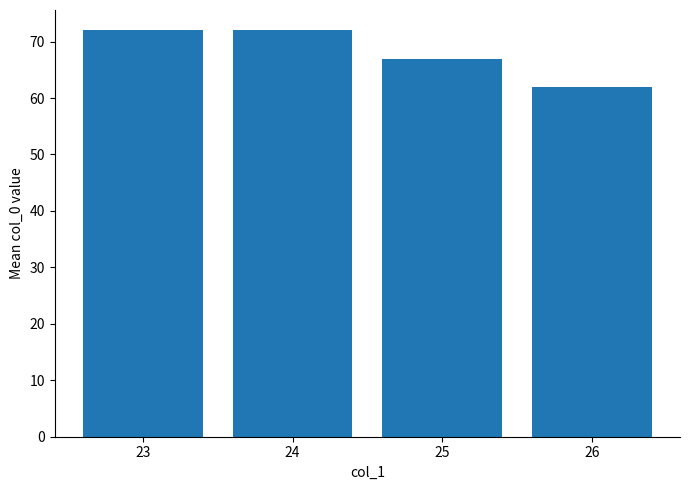

Which label corresponds to the smallest value in the chart?

26